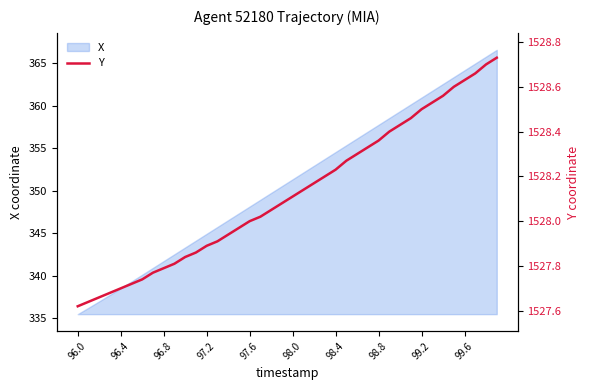

How many lines are shown in the chart?

1